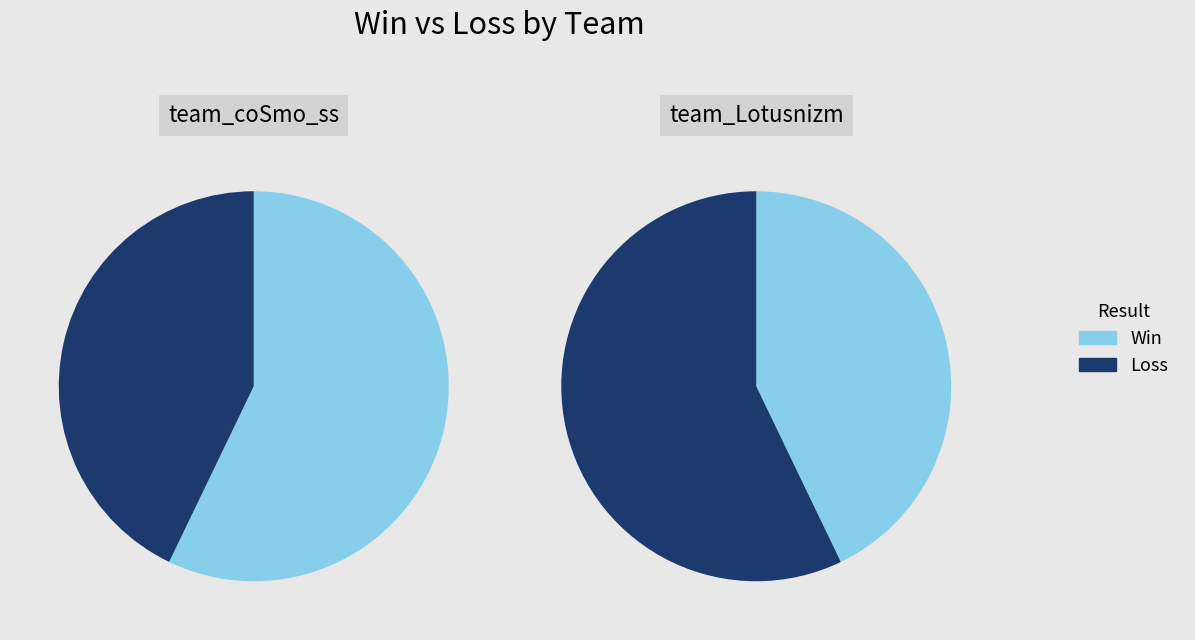

Is it true that Loss is 72% of the pie?

False